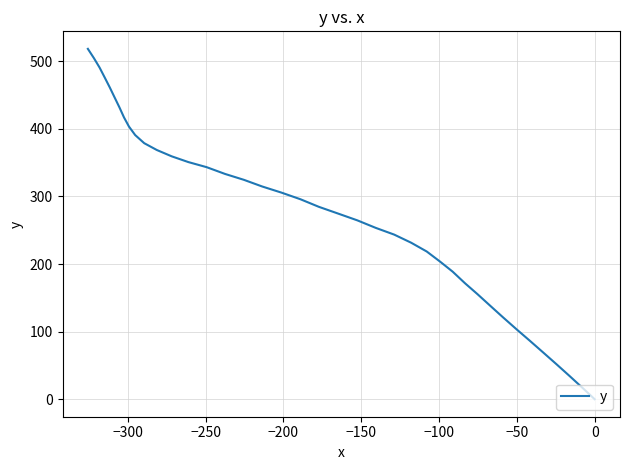

How many lines are shown in the chart?

1